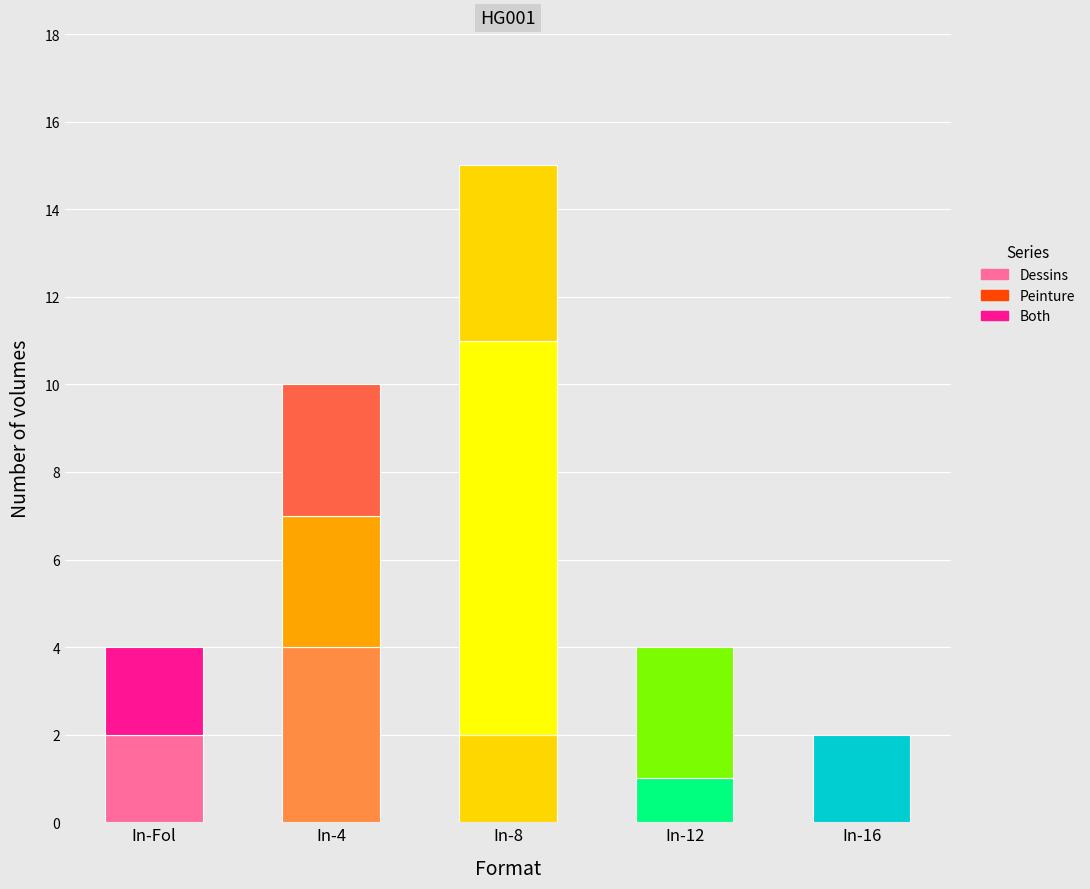

Between In-12 and In-4, which is larger?

In-4